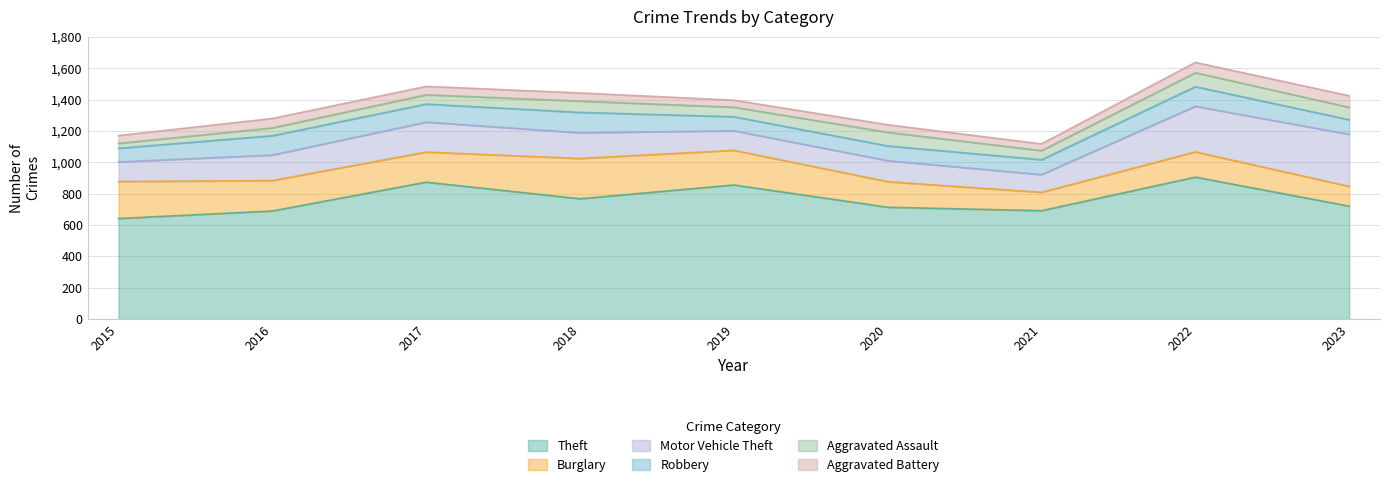

List the labels in order of Aggravated Assault value, largest first.

2022, 2020, 2023, 2018, 2019, 2017, 2021, 2016, 2015